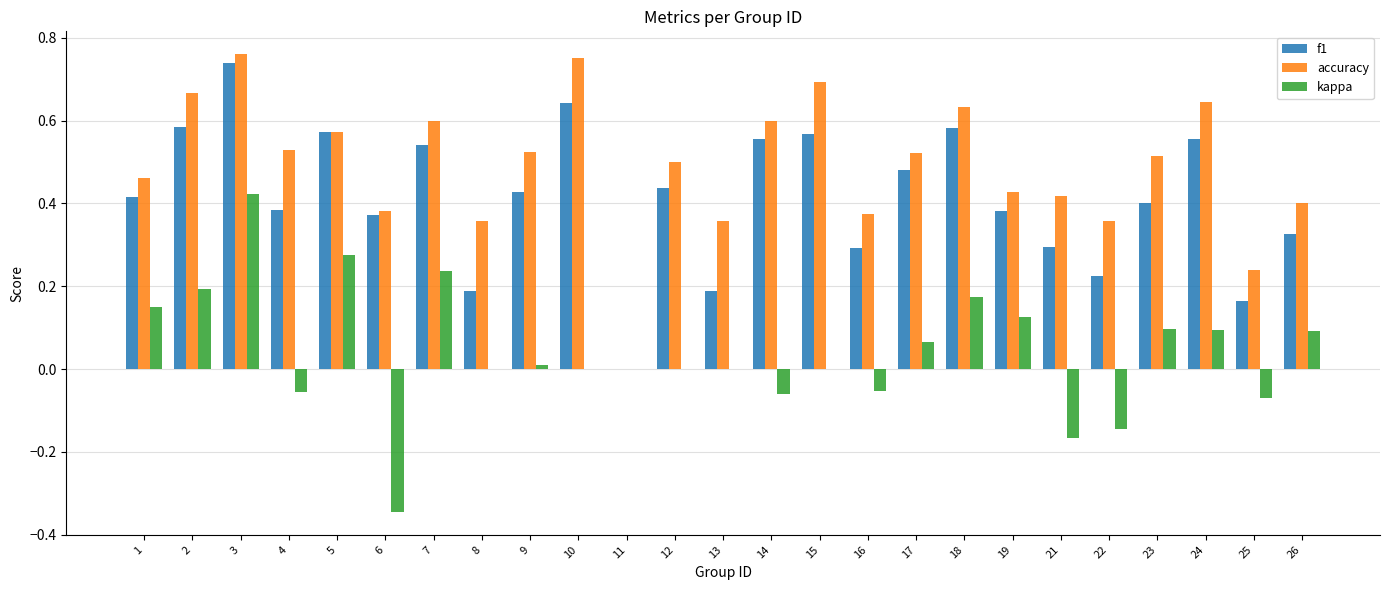

How many values in the f1 series exceed 0?

24